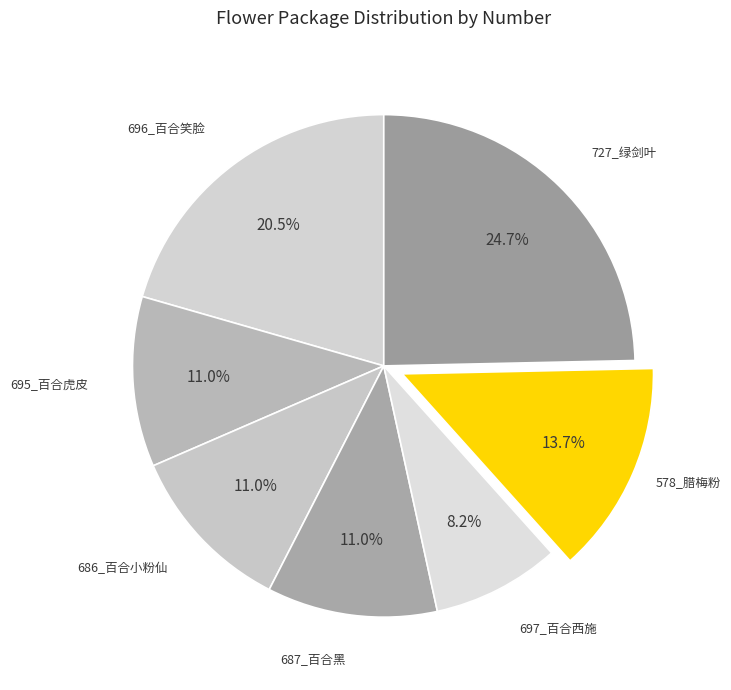

How many slices are in this pie chart?

7